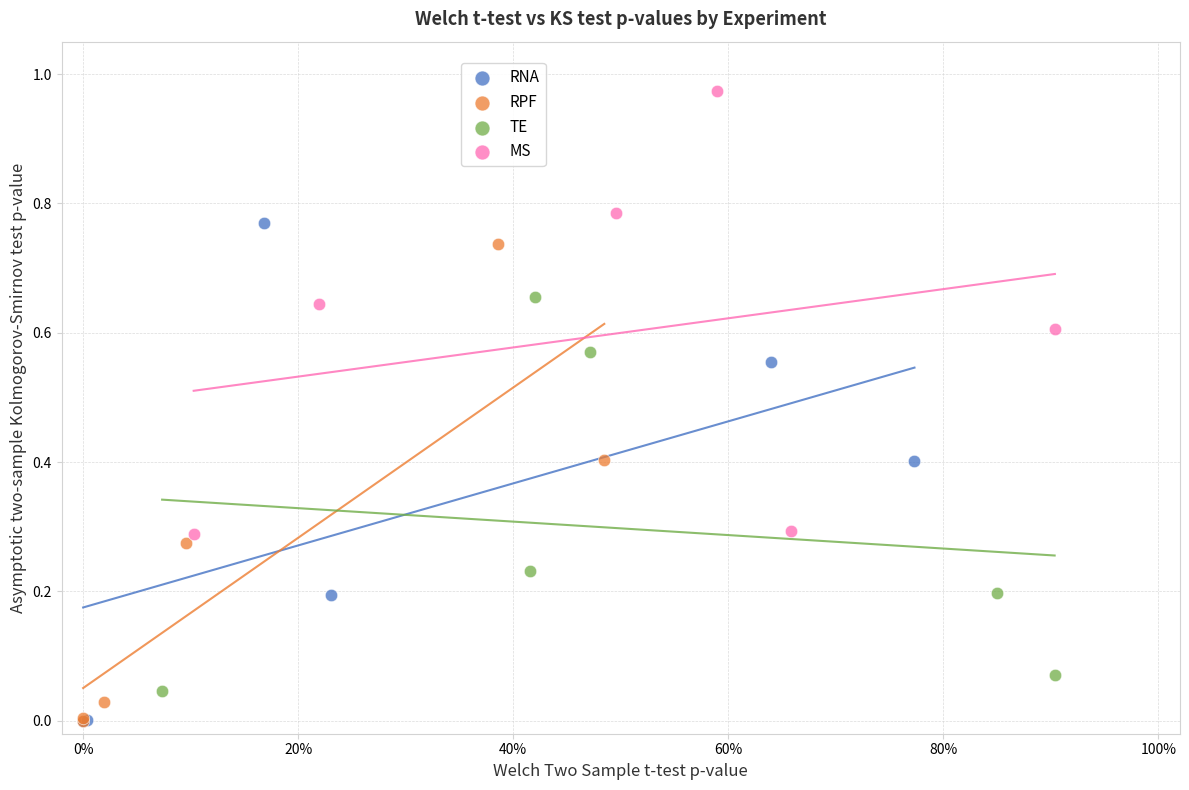

Which series contains the highest Y value?

MS